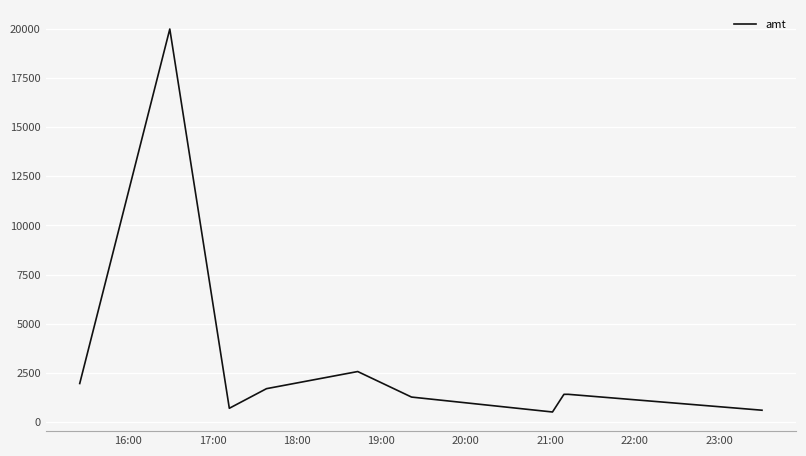

What is the minimum value shown in the chart?

500